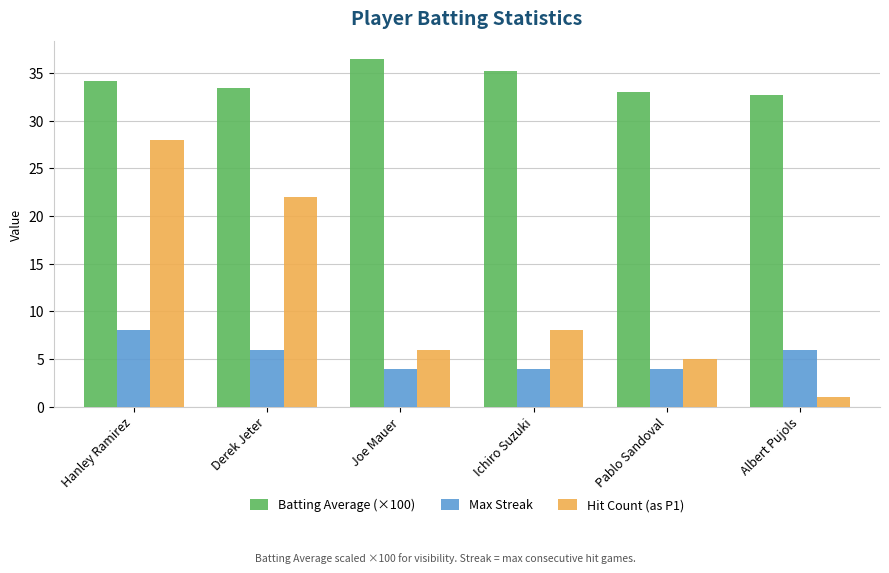

Is it true that Hit Count (as P1) equals 6.0 at Joe Mauer?

True